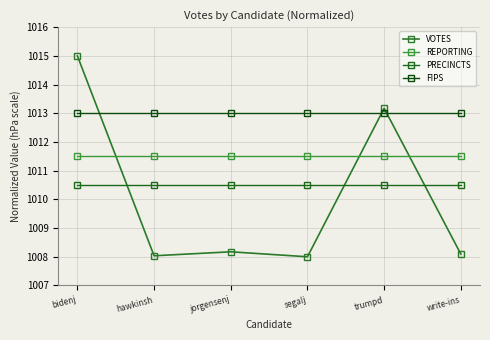

True or false: PRECINCTS and VOTES intersect in this chart.

True